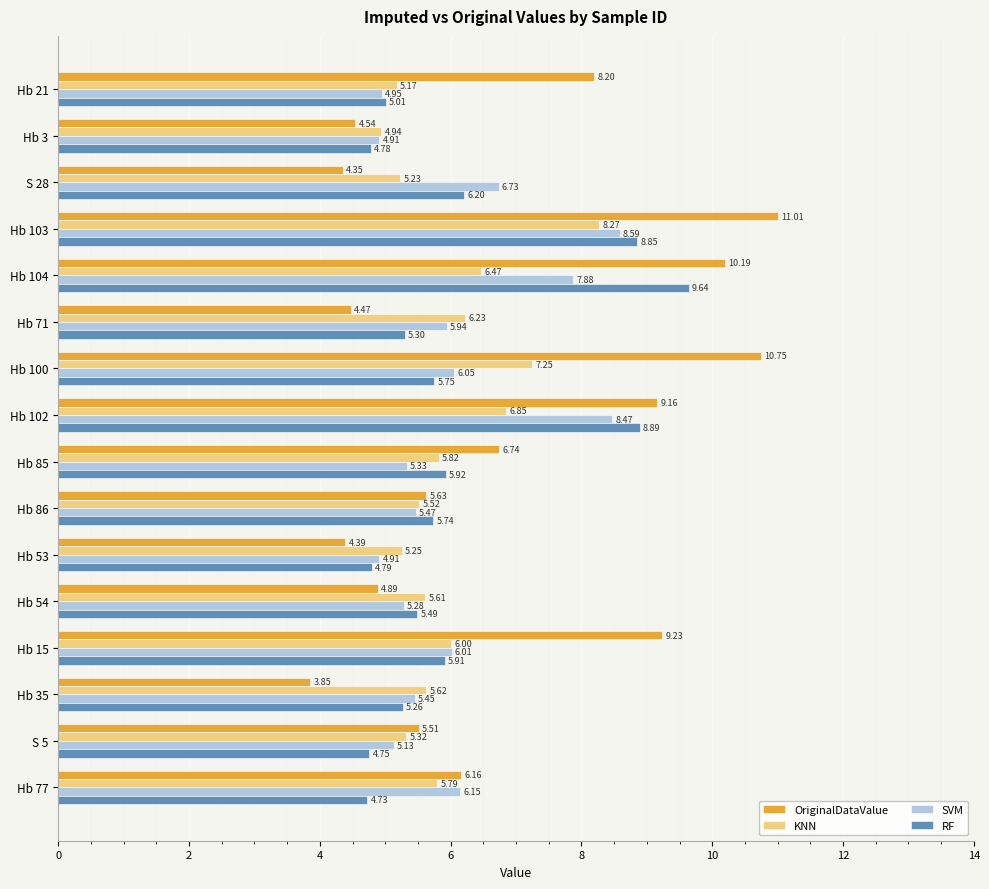

What is the total value across all series at Hb 35?

20.2